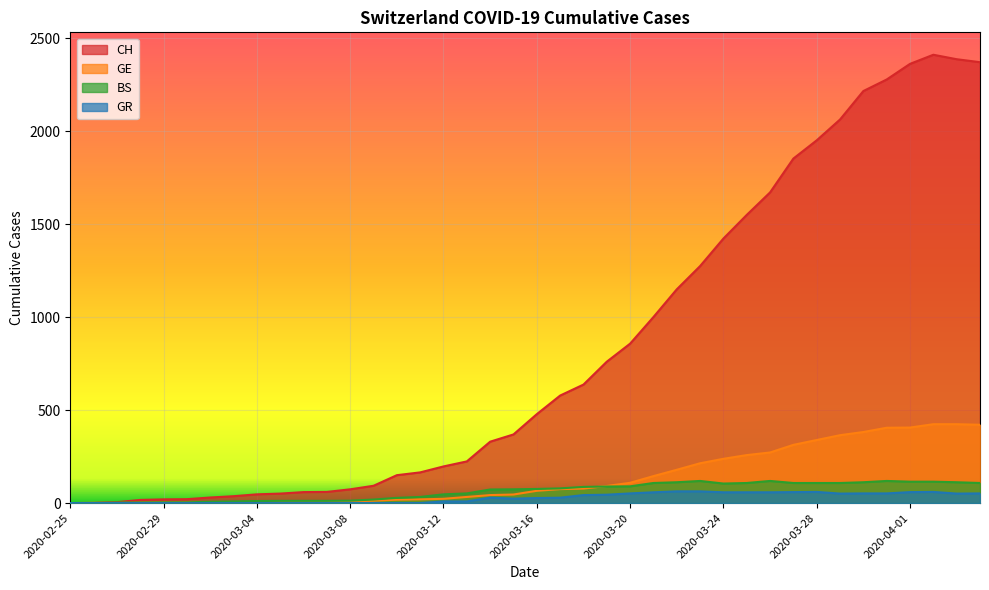

What is the label of the 17th point from the right?

2020-03-19